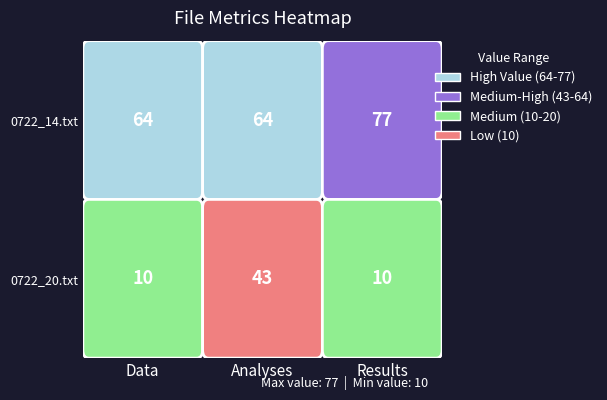

What is the difference between the maximum and second lowest values in the 0722_20.txt series?

33